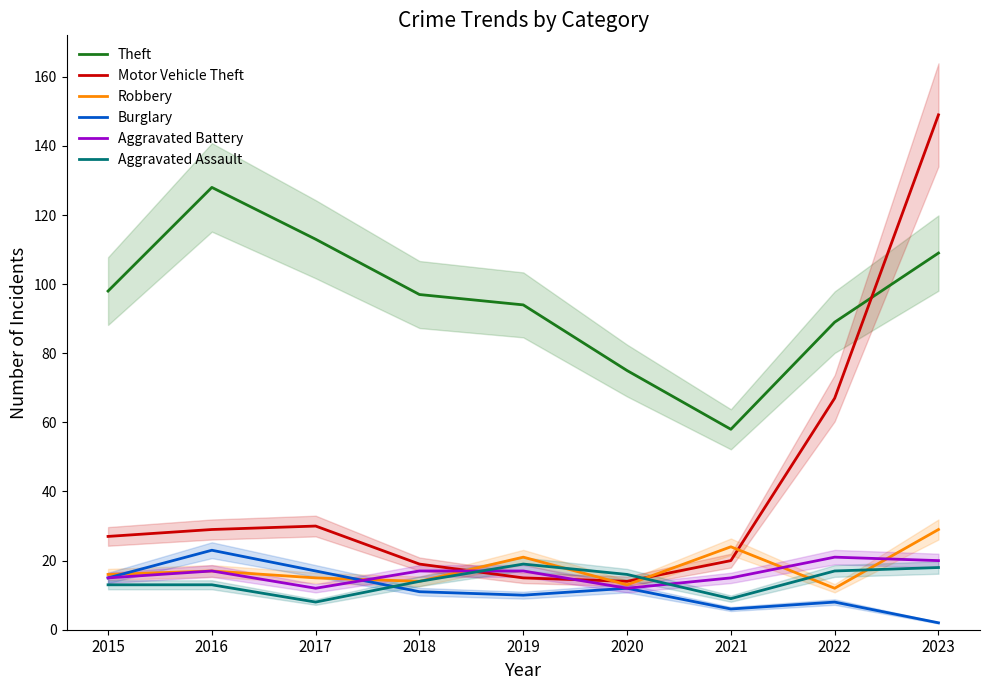

How many data points in Burglary are above 11?

4